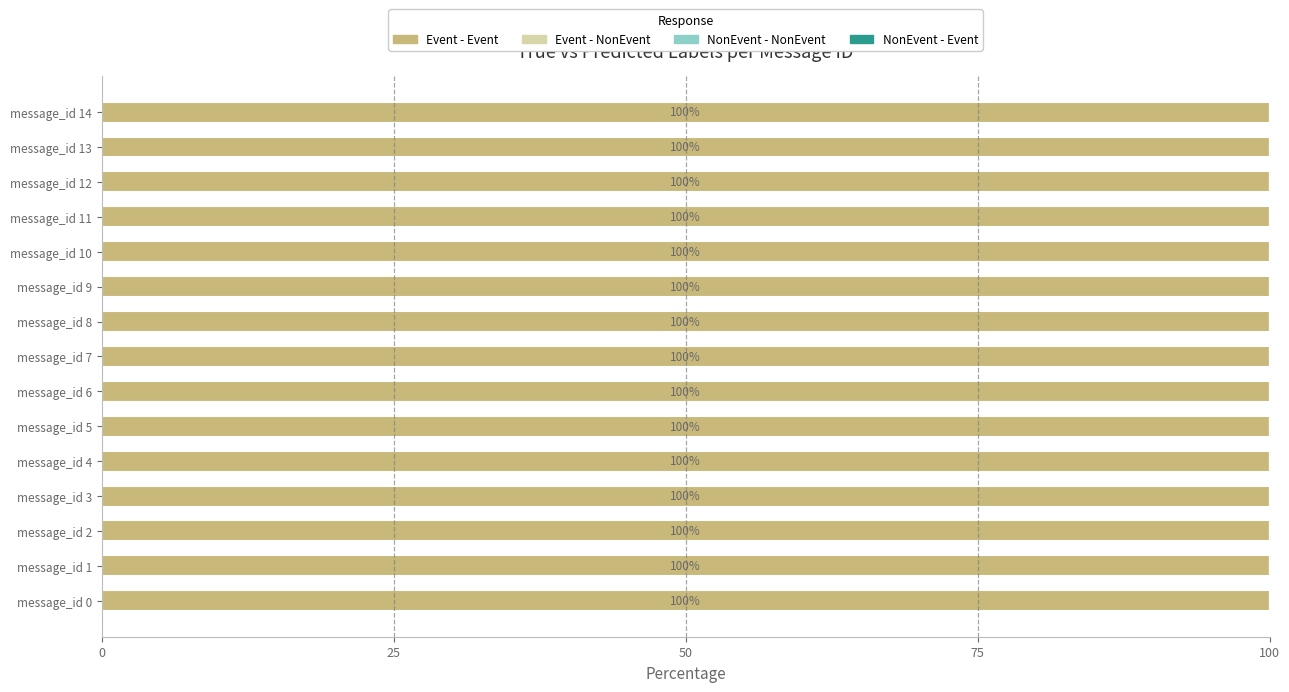

Which series has the largest total across all categories?

Event - Event